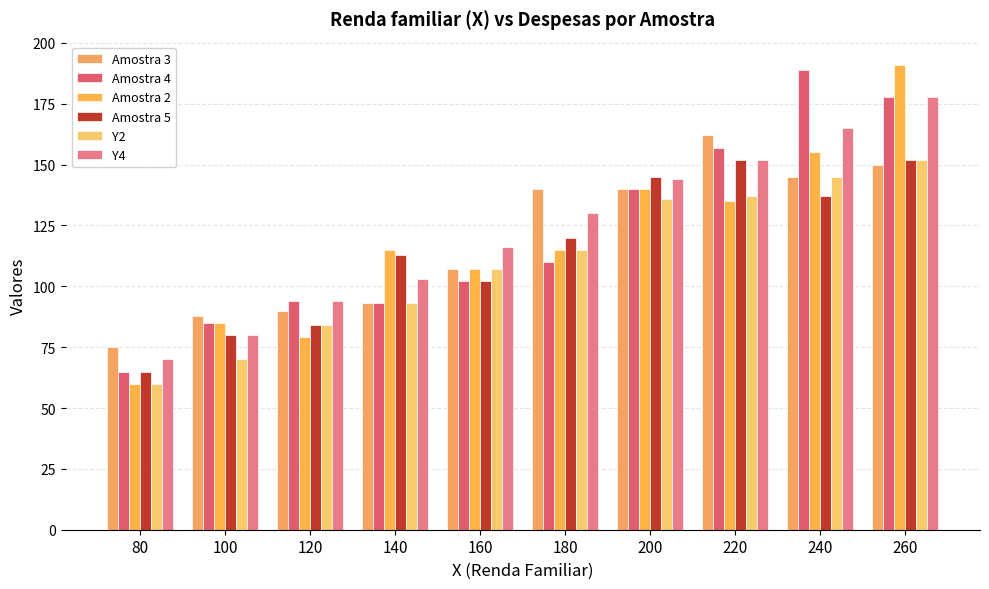

What value does the Y2 series have at 140, to the nearest 5?

95